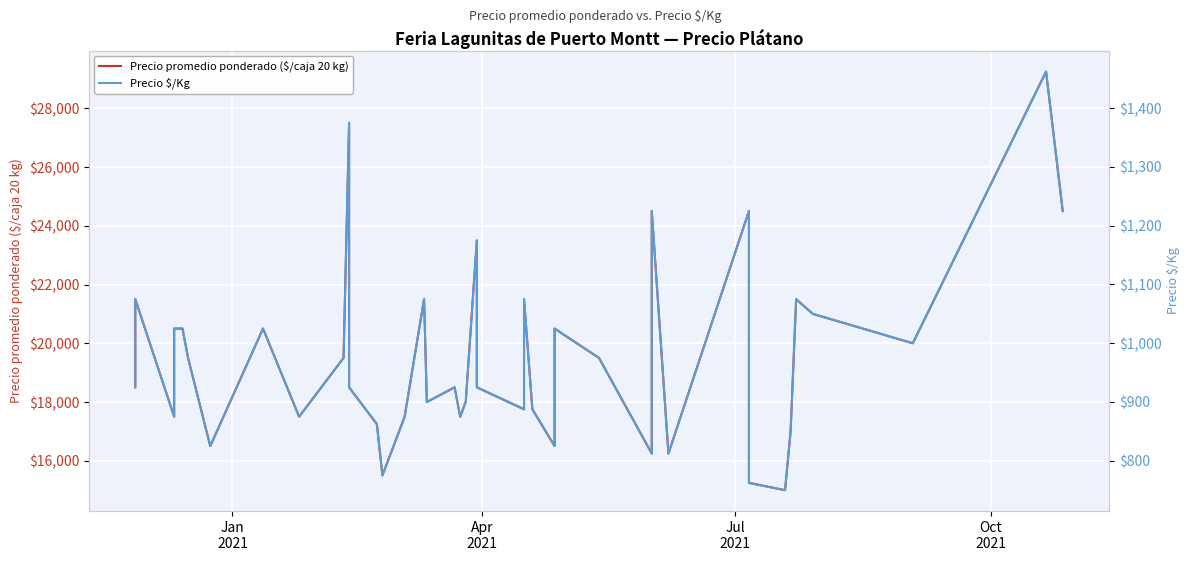

True or false: Precio promedio ponderado ($/caja 20 kg) and Precio $/Kg intersect in this chart.

False